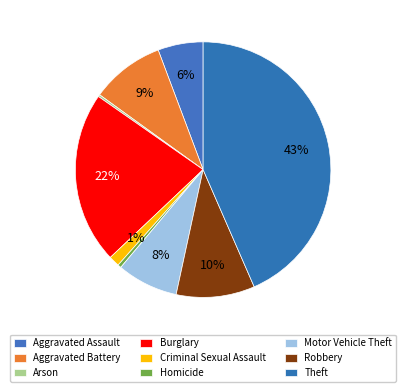

How many segments does this pie chart have?

9